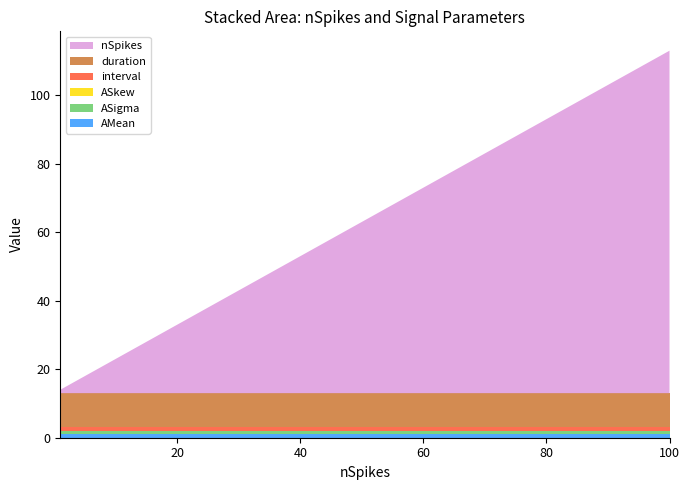

Reading left to right, what are all the values shown in this chart?

AMean: 1=1	3=1	6=1	10=1	20=1	30=1	40=1	50=1	60=1	70=1	80=1	90=1	100=1
ASigma: 1=1	3=1	6=1	10=1	20=1	30=1	40=1	50=1	60=1	70=1	80=1	90=1	100=1
ASkew: 1=0	3=0	6=0	10=0	20=0	30=0	40=0	50=0	60=0	70=0	80=0	90=0	100=0
interval: 1=1	3=1	6=1	10=1	20=1	30=1	40=1	50=1	60=1	70=1	80=1	90=1	100=1
duration: 1=10	3=10	6=10	10=10	20=10	30=10	40=10	50=10	60=10	70=10	80=10	90=10	100=10
nSpikes: 1=1	3=3	6=6	10=10	20=20	30=30	40=40	50=50	60=60	70=70	80=80	90=90	100=100